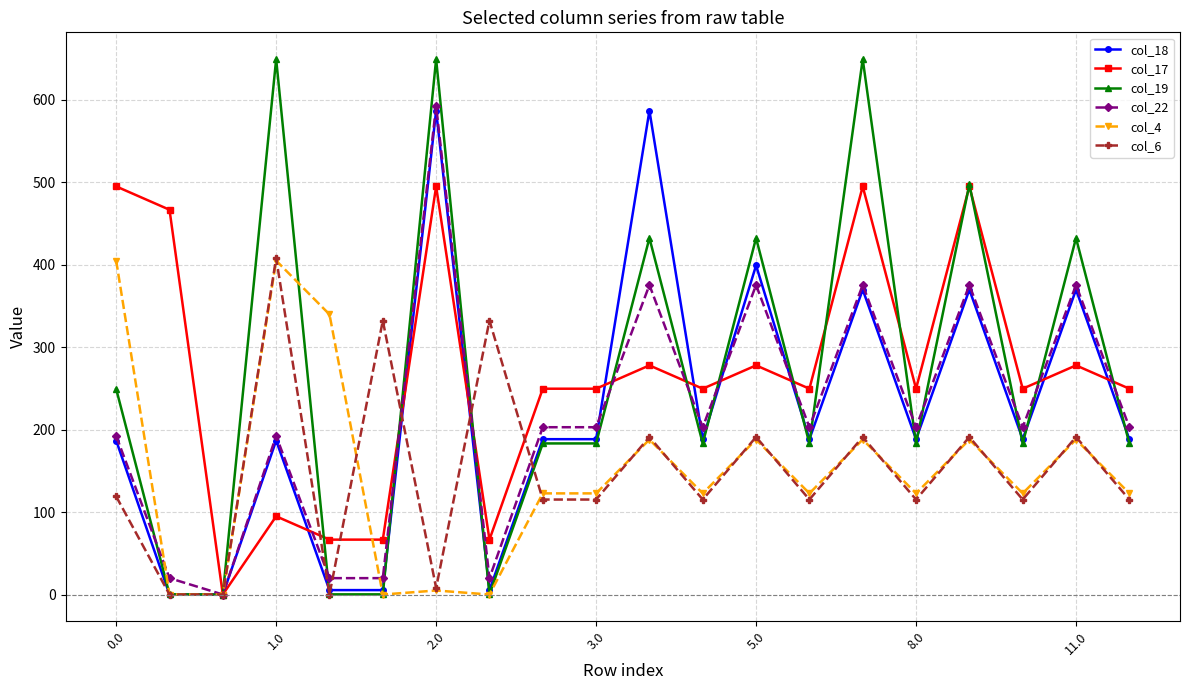

What is the value of the col_18 point at the 10th from the left?

188.4